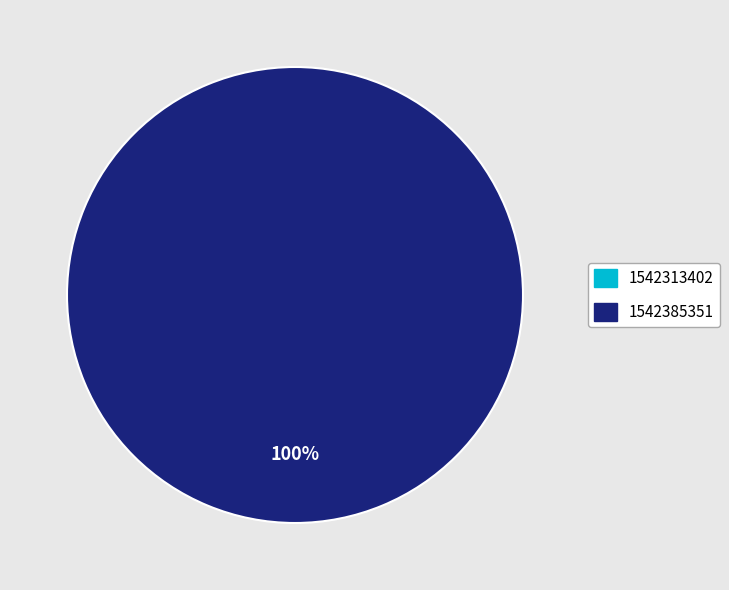

What percentage do 1542385351 and 1542313402 together represent?

100.0%